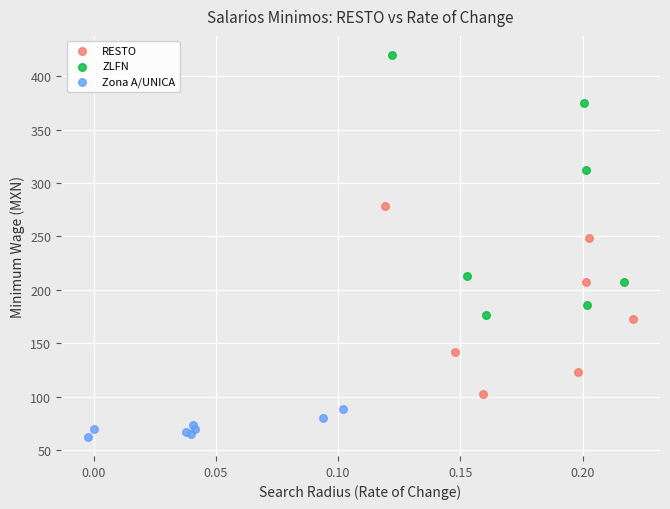

What are all the series names shown in the legend?

RESTO, ZLFN, Zona A/UNICA